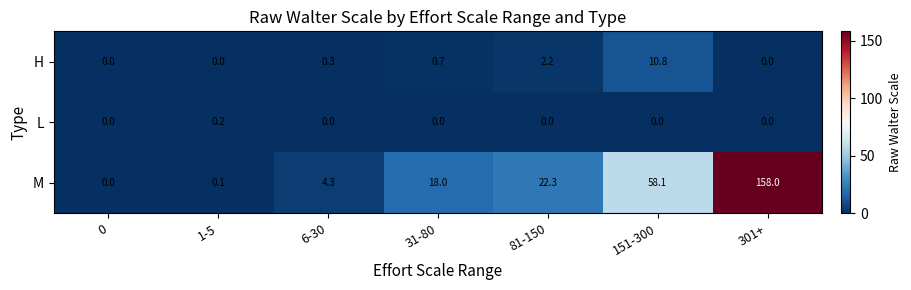

Which series has the largest total across all categories?

M